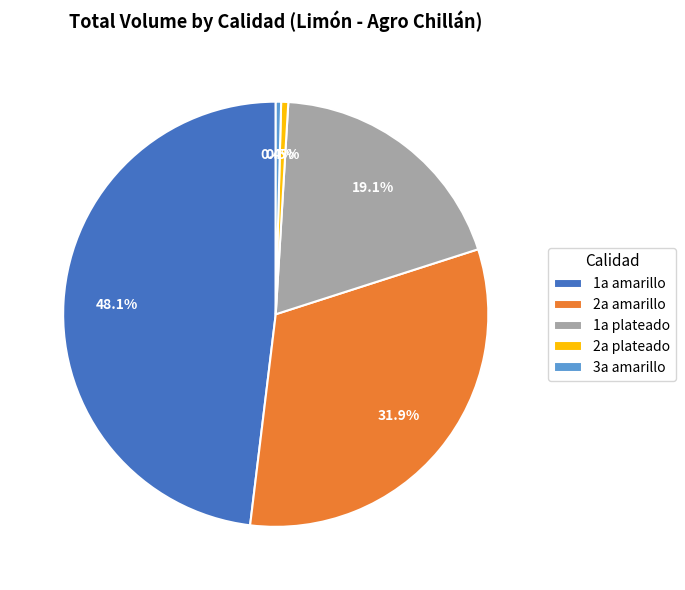

Which category has the biggest portion of the pie?

1a amarillo